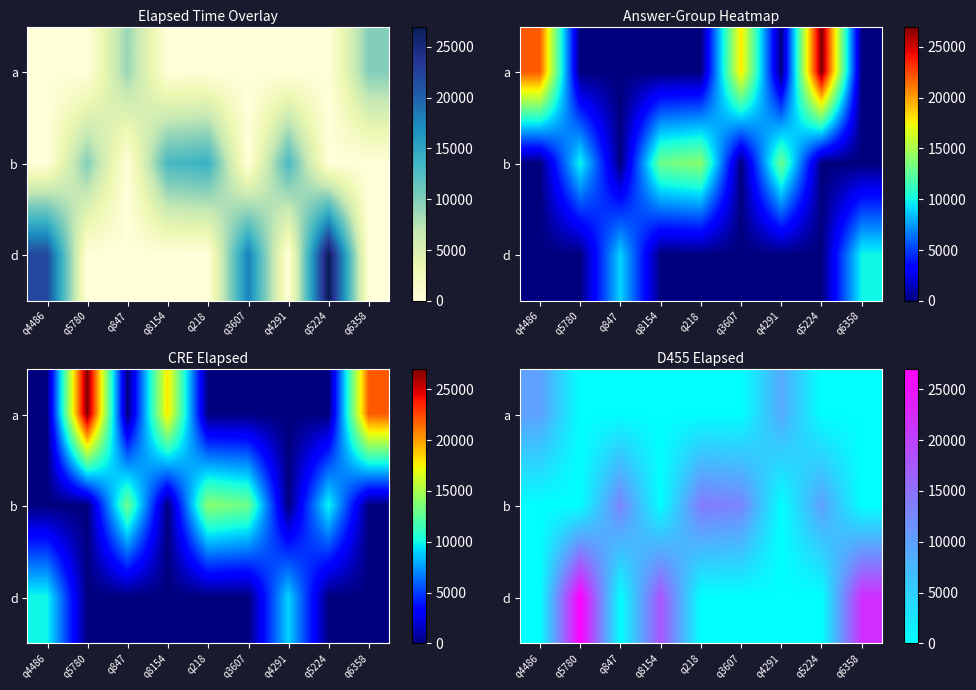

Rank the categories by a value from highest to lowest.

q4486, q4291, q5780, q847, q8154, q218, q3607, q5224, q6358